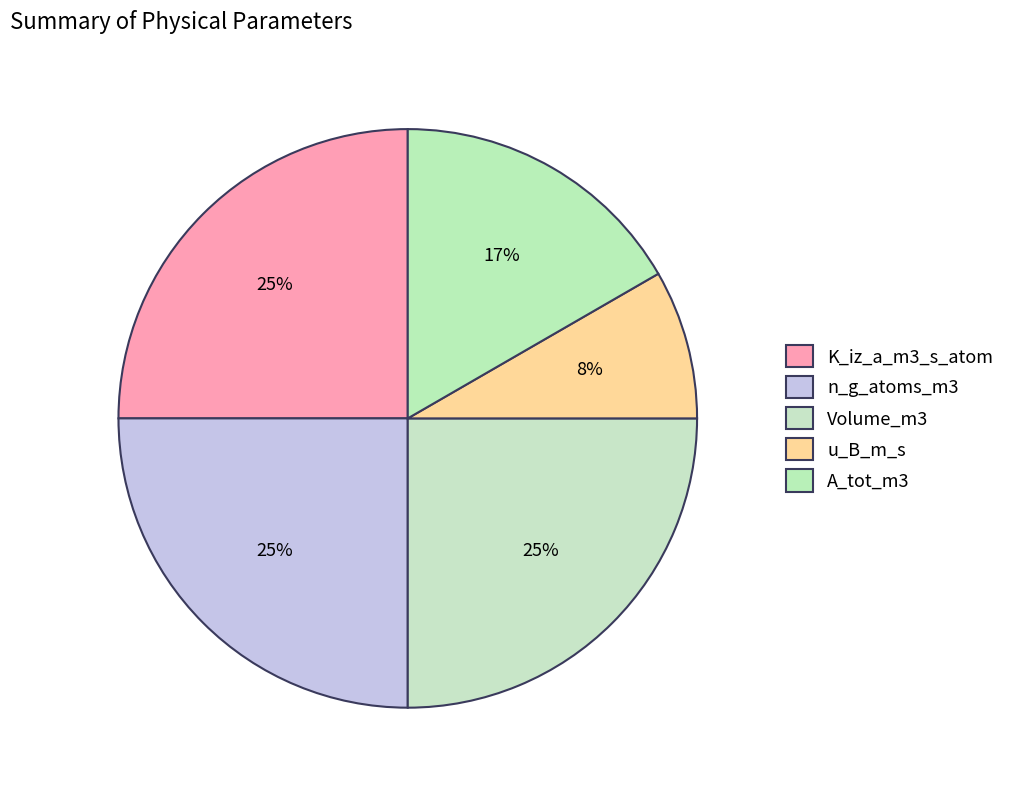

To the nearest percent, what is the difference between the A_tot_m3 and K_iz_a_m3_s_atom slice percentages?

8%